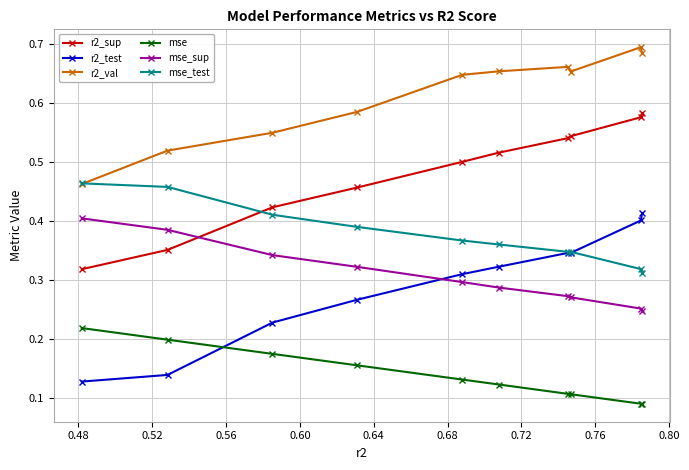

Which series has the largest total across all categories?

r2_val